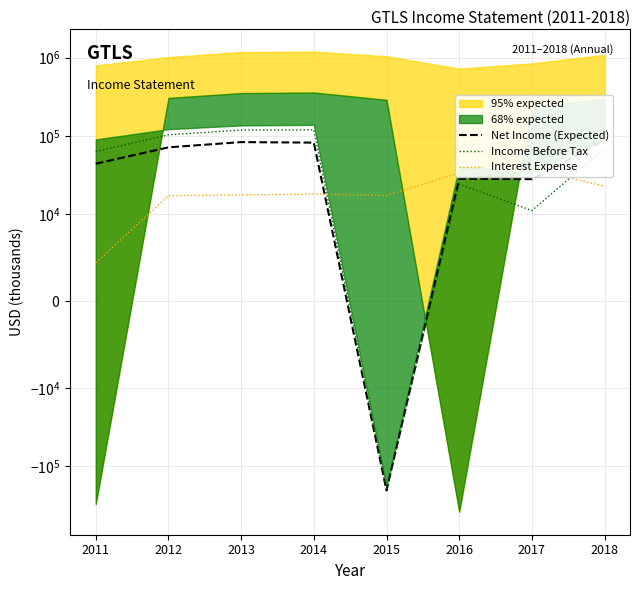

Which category has the highest value in the Net Income (Expected) series?

2018